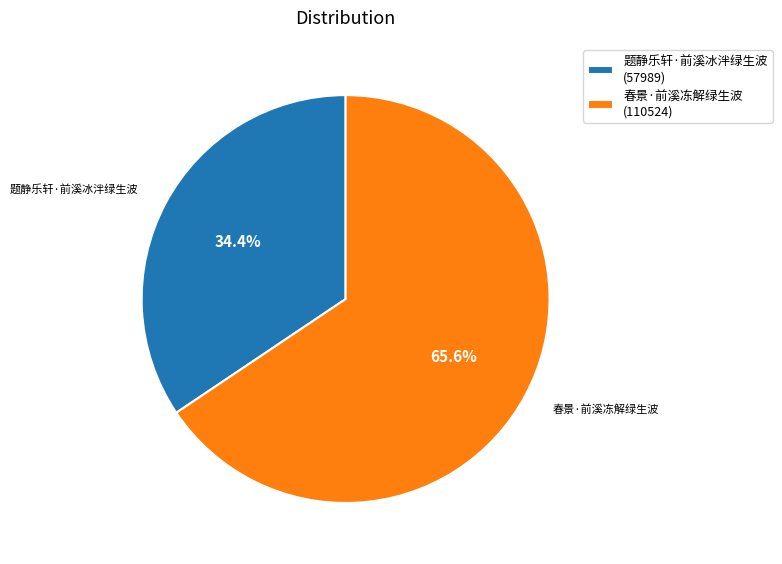

The 题静乐轩·前溪冰泮绿生波 slice represents 41% of the pie. True or false?

False